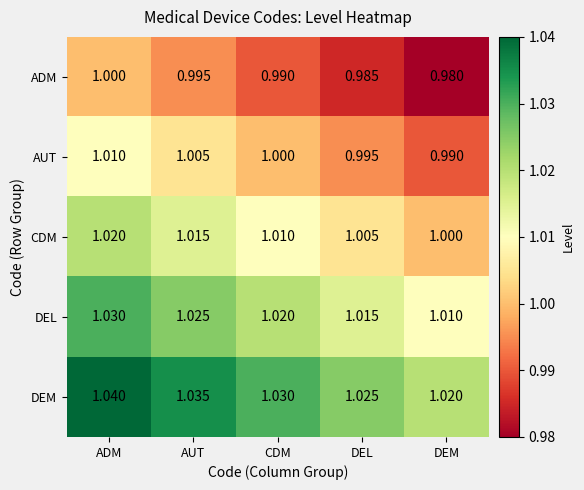

Count the number of categories in the chart.

5